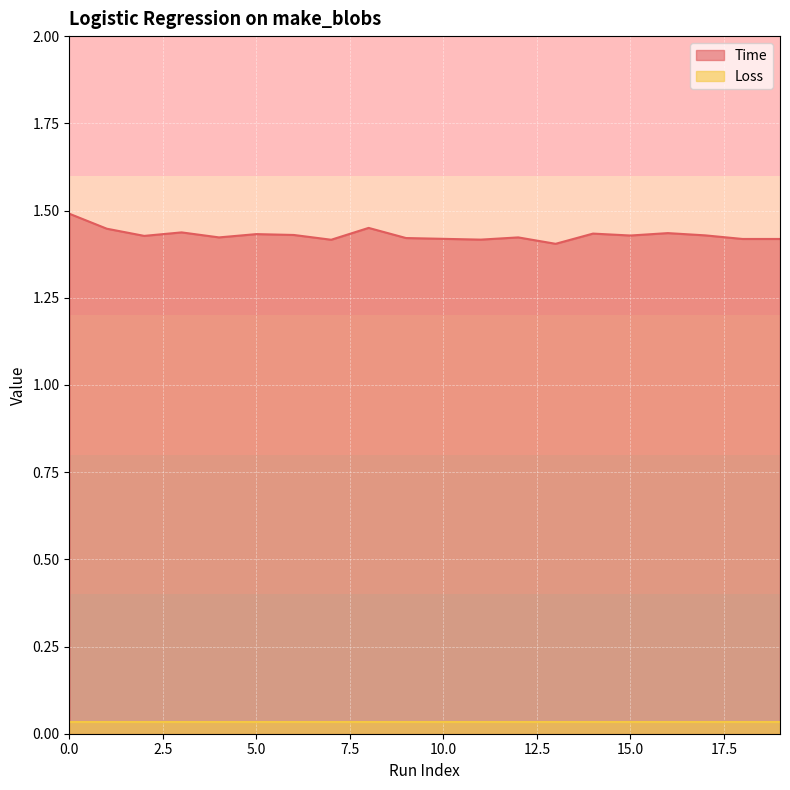

Which has a higher value, 4 or 11?

4